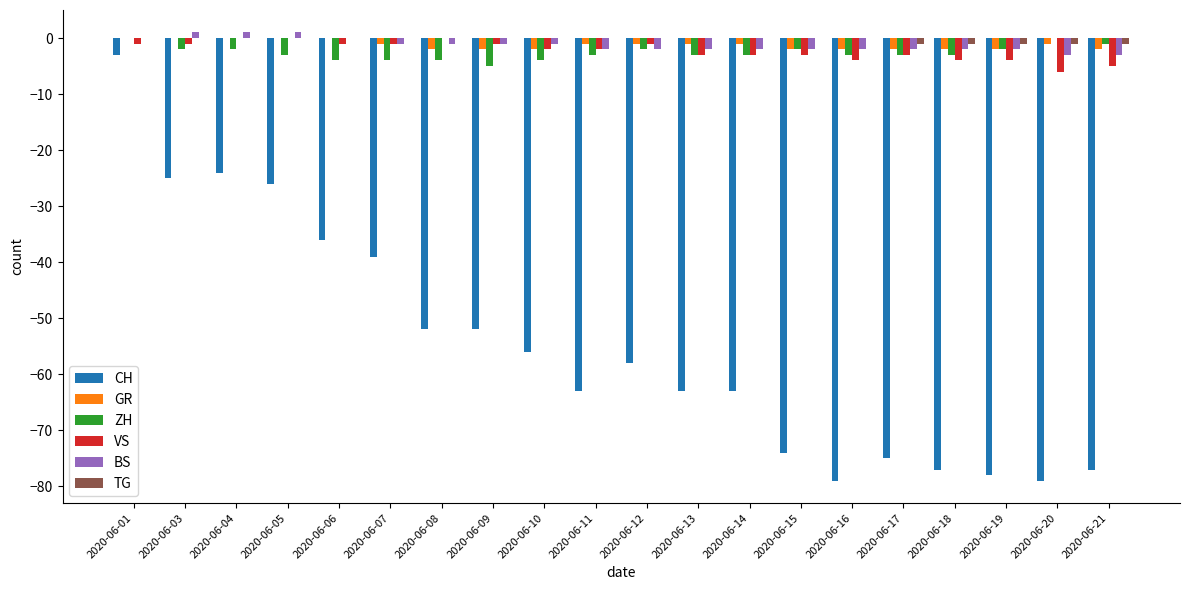

True or false: BS has a value of 0 at 2020-06-01.

True